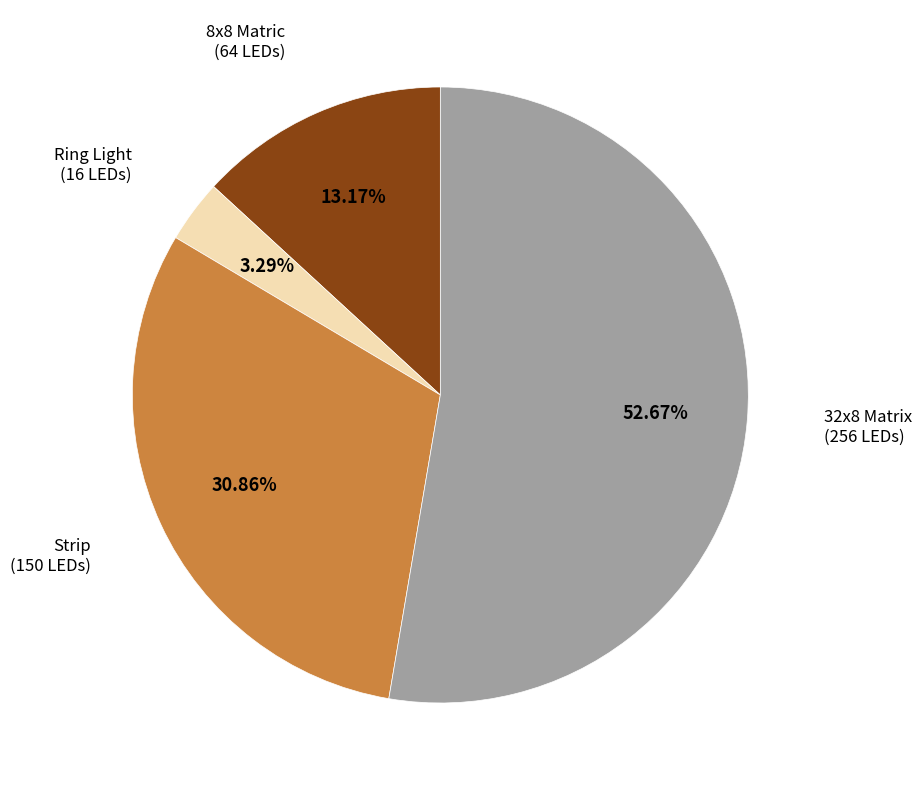

Is there a majority slice in this chart?

Yes